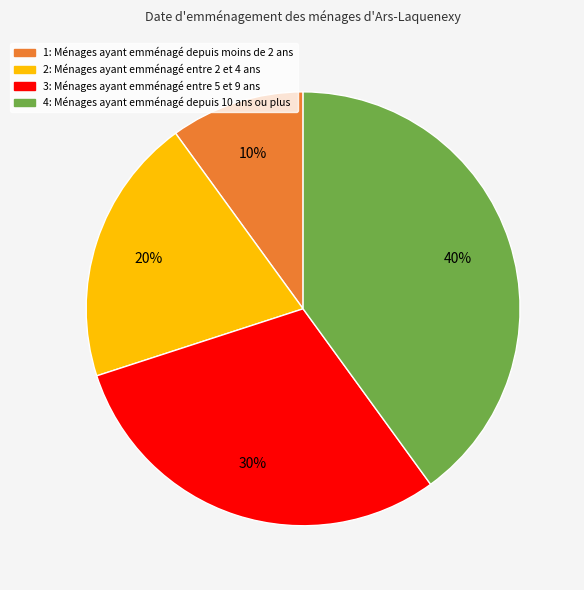

Is there any slice that represents more than half of the pie?

No